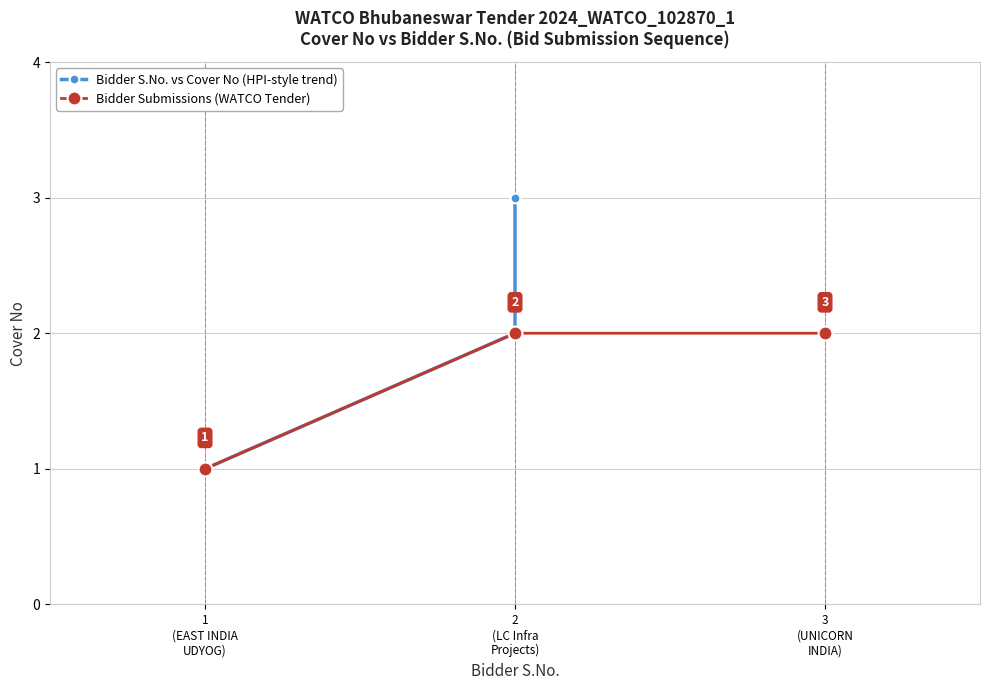

Rank the series at 1
(EAST INDIA
UDYOG) from lowest to highest value.

Bidder S.No. vs Cover No (HPI-style trend), Bidder Submissions (WATCO Tender)